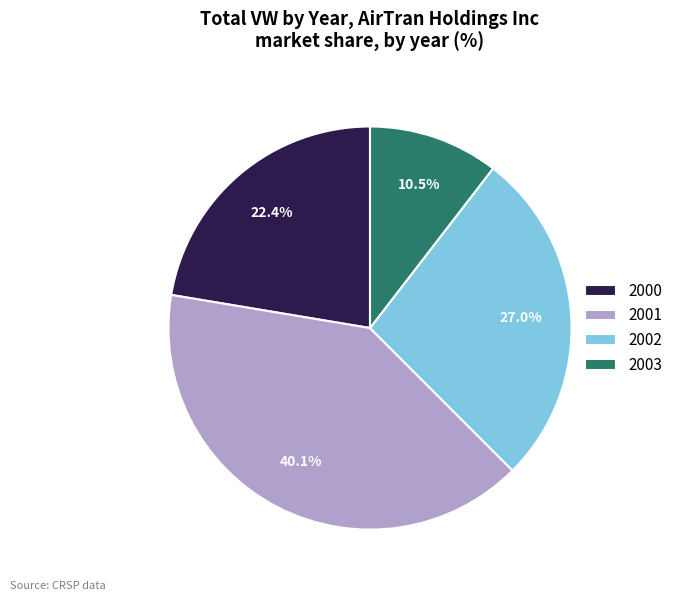

Which category has the biggest portion of the pie?

2001